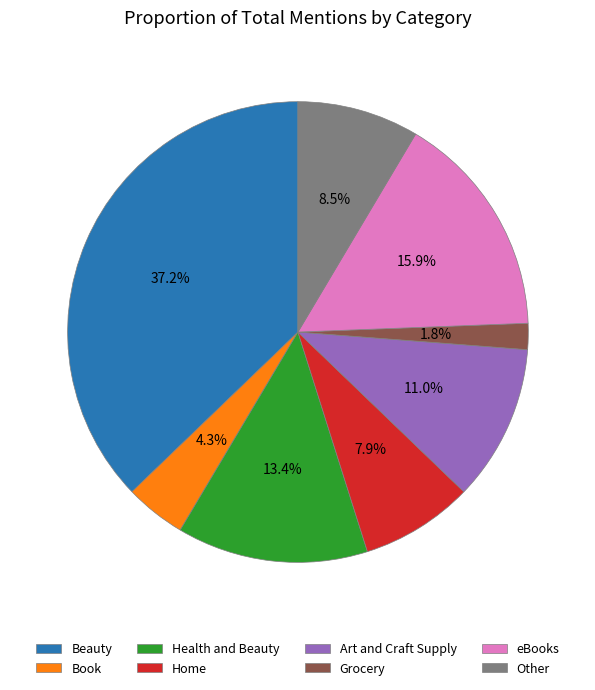

What percentage is the Art and Craft Supply slice, to the nearest percent?

11%